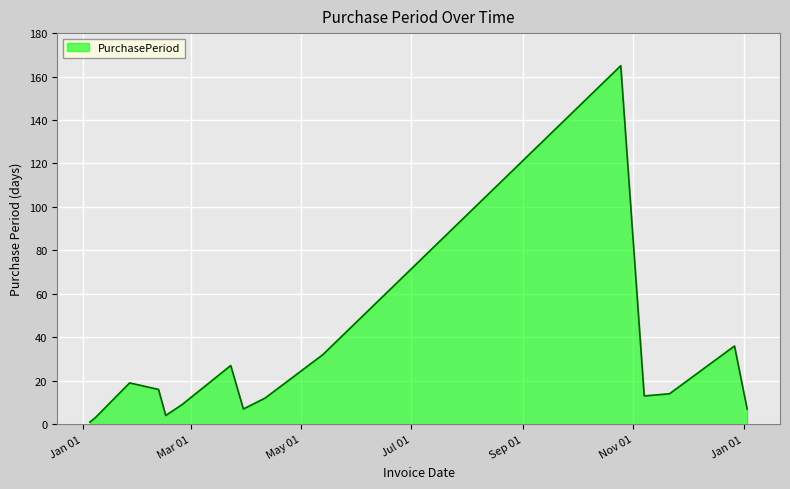

True or false: the data has more than 2 interior local peaks.

True